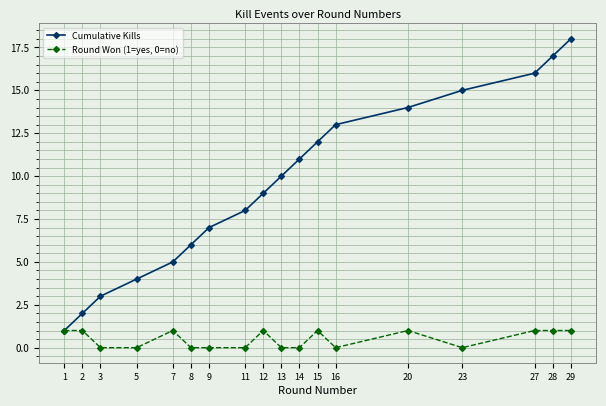

Between 3 and 23, which series saw the biggest shift?

Cumulative Kills